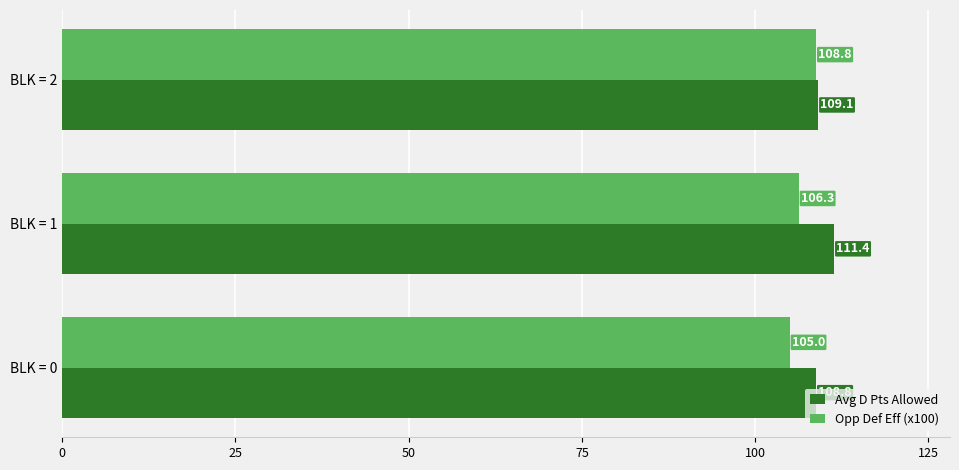

Which series has the largest total across all categories?

Avg D Pts Allowed